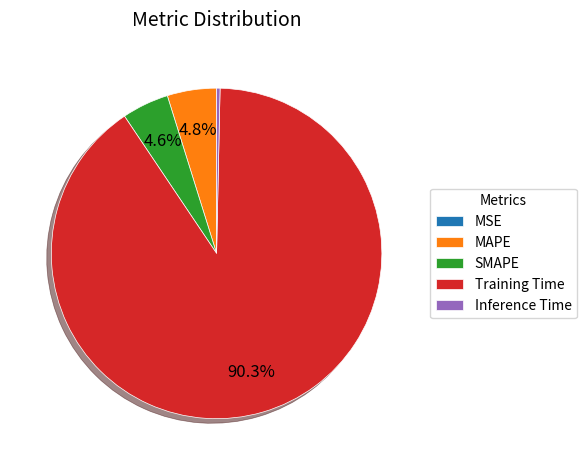

To the nearest percent, what is the difference between the largest and smallest slice percentages?

90%